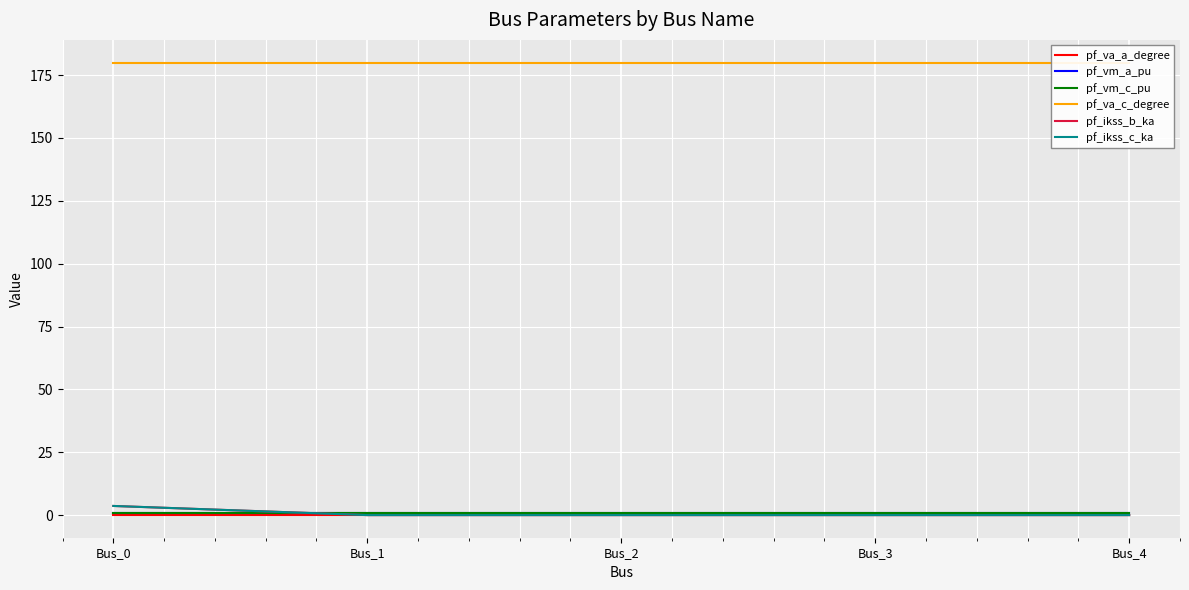

Reading left to right, list all the values displayed in this chart.

pf_va_a_degree: Bus_0=0.0	Bus_1=0.0	Bus_2=0.0	Bus_3=0.0	Bus_4=0.0
pf_vm_a_pu: Bus_0=0.9	Bus_1=0.9	Bus_2=0.9	Bus_3=0.9	Bus_4=0.9
pf_vm_c_pu: Bus_0=0.9	Bus_1=0.9	Bus_2=0.9	Bus_3=0.9	Bus_4=0.9
pf_va_c_degree: Bus_0=180.0	Bus_1=180.0	Bus_2=180.0	Bus_3=180.0	Bus_4=180.0
pf_ikss_b_ka: Bus_0=3.6	Bus_1=0.0	Bus_2=0.0	Bus_3=0.0	Bus_4=0.0
pf_ikss_c_ka: Bus_0=3.6	Bus_1=0.0	Bus_2=0.0	Bus_3=0.0	Bus_4=0.0